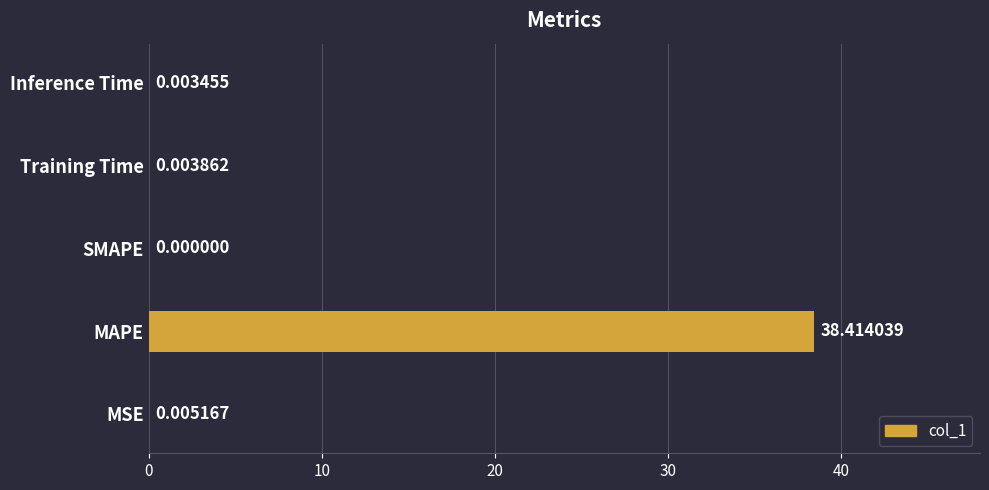

What is the sum of all values?

38.4